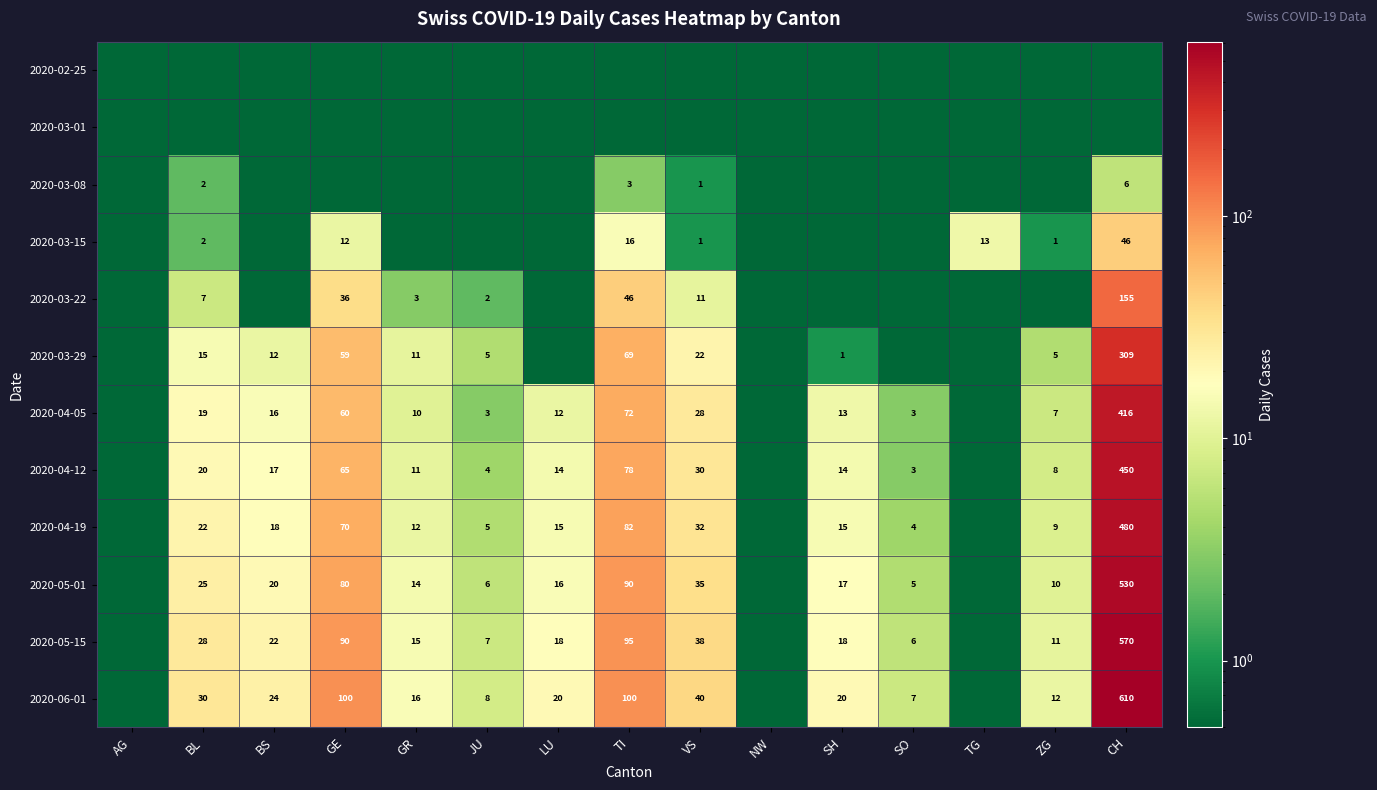

The value of 2020-02-25 at VS is 0.0. True or false?

True